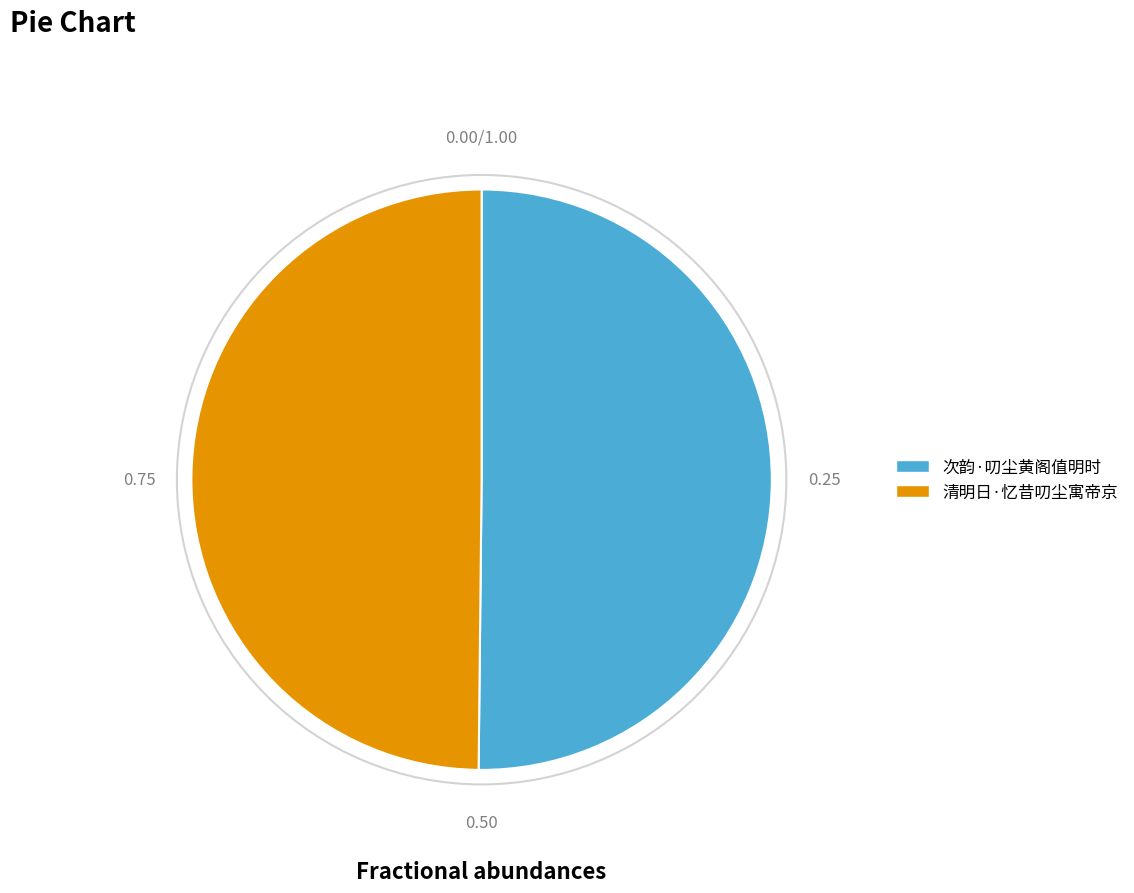

What is the ratio of the value at 次韵·叨尘黄阁值明时 to the value at 清明日·忆昔叨尘寓帝京?

1.0